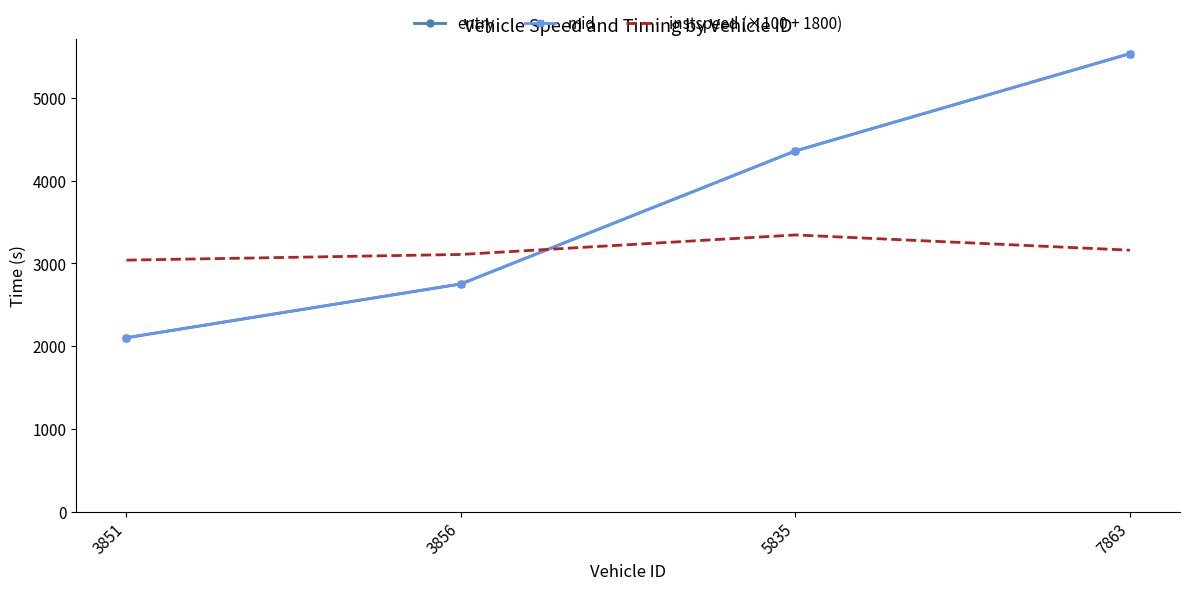

What is the sum of all entry values?

14748.0